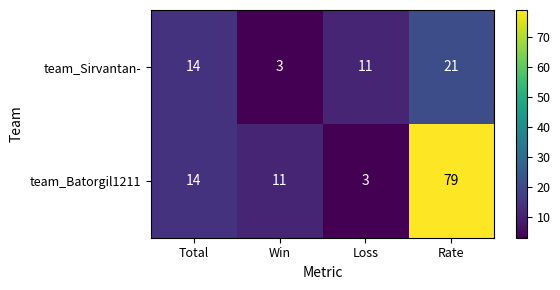

At which label is team_Sirvantan- closest to 12?

Loss